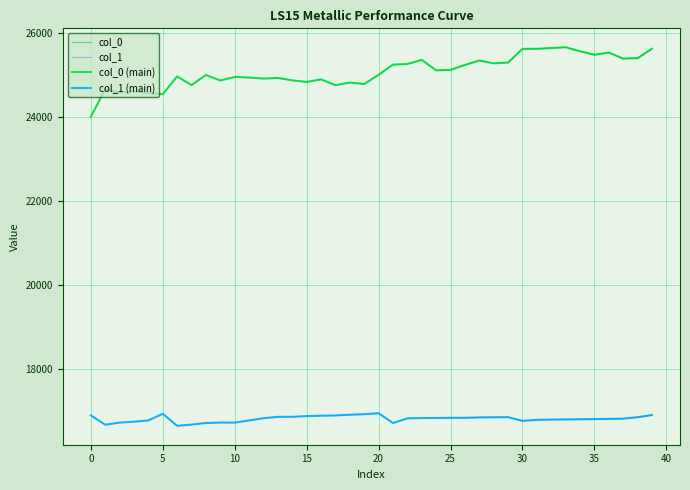

What is the value of the col_0 point at the 37th from the left?

25538.2